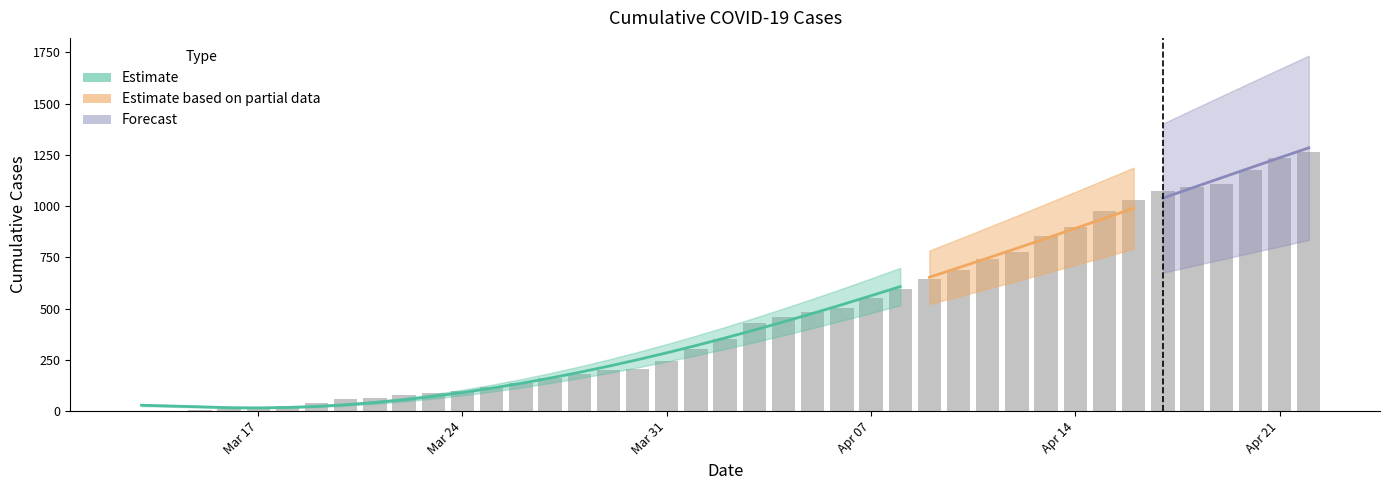

What position from the right is 4/15/20?

8